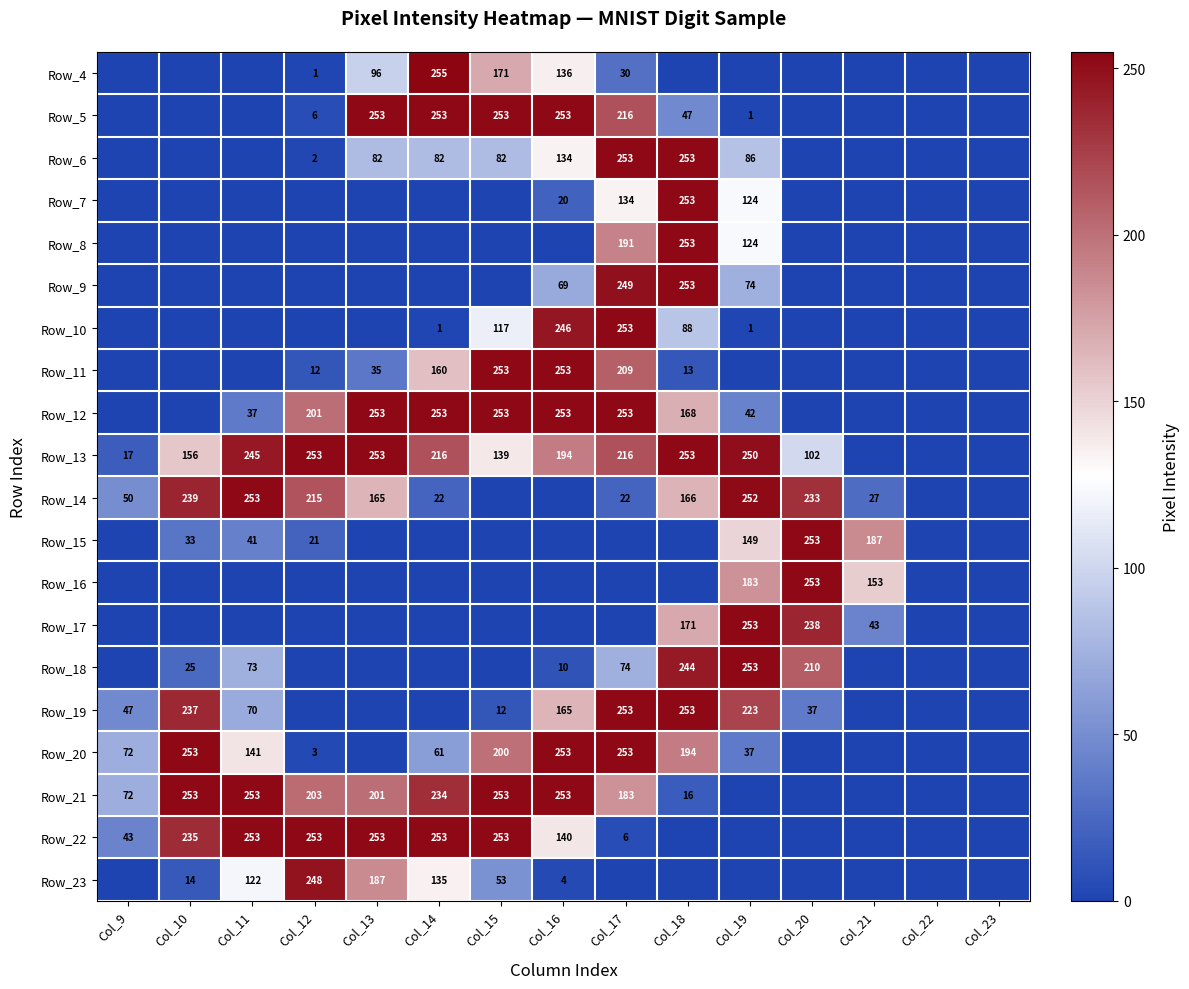

The value of Row_11 at Col_16 is 380. True or false?

False